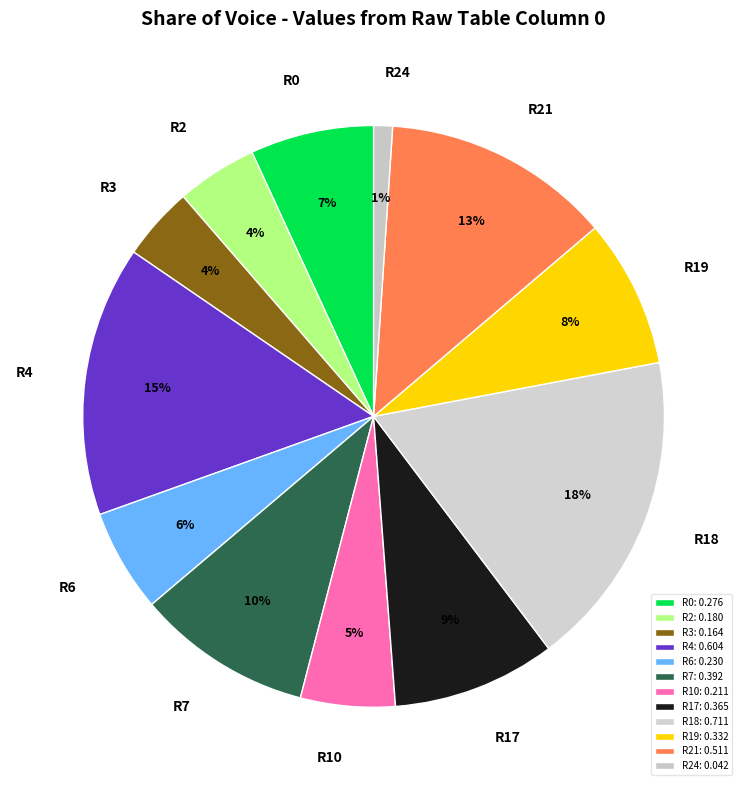

Between R19 and R4, which is larger?

R4